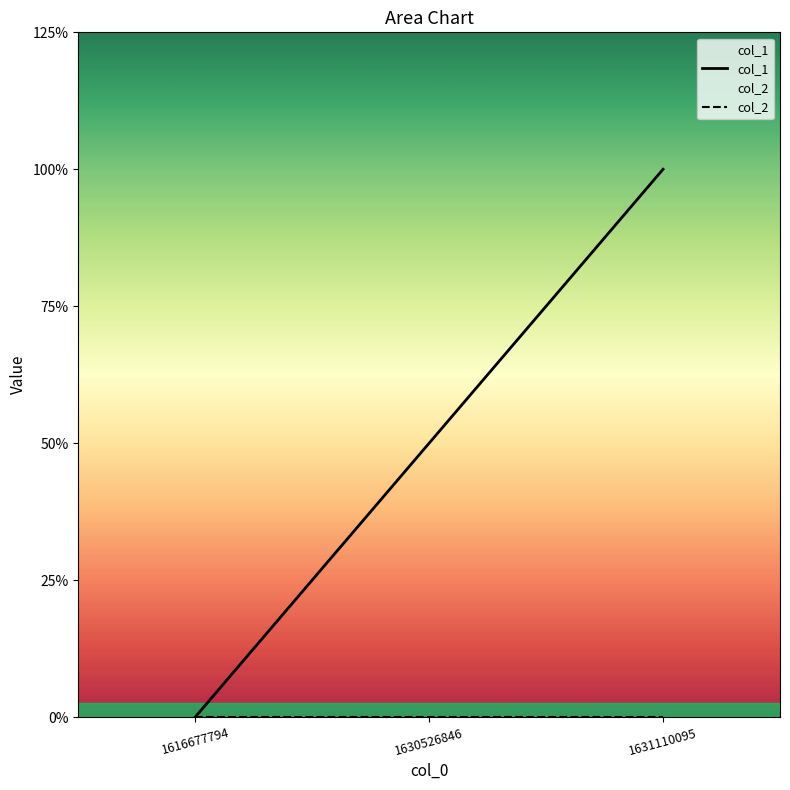

At which category is the sum across all series the highest?

1631110095